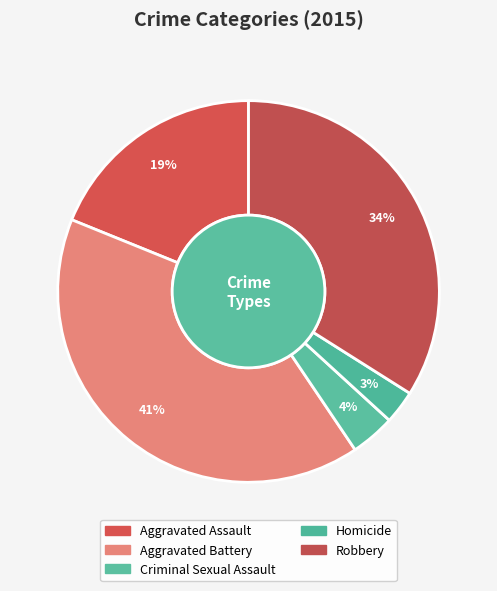

How many segments does this pie chart have?

5